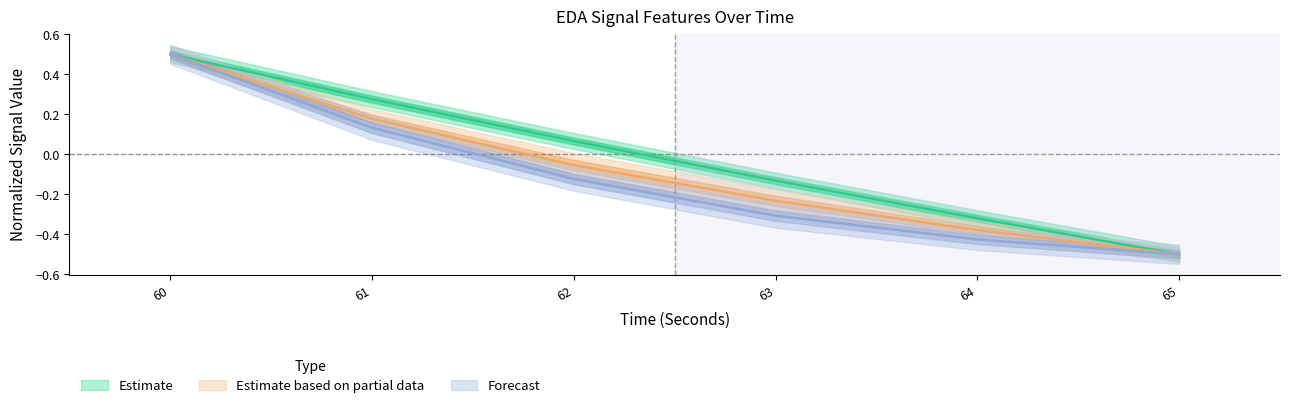

Is this an area chart (filled region under the line)?

No